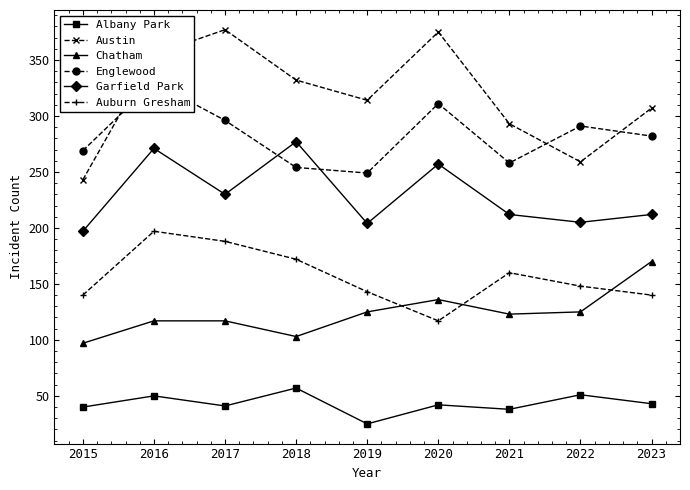

How many values in the Englewood series are below 282?

4